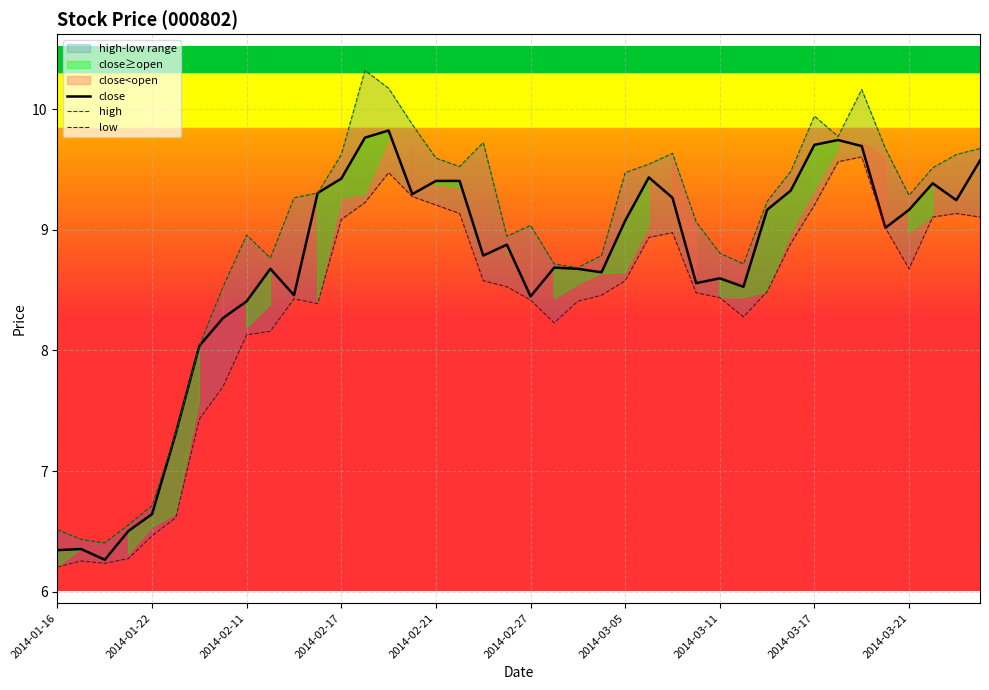

True or false: close and high cross at least once.

False